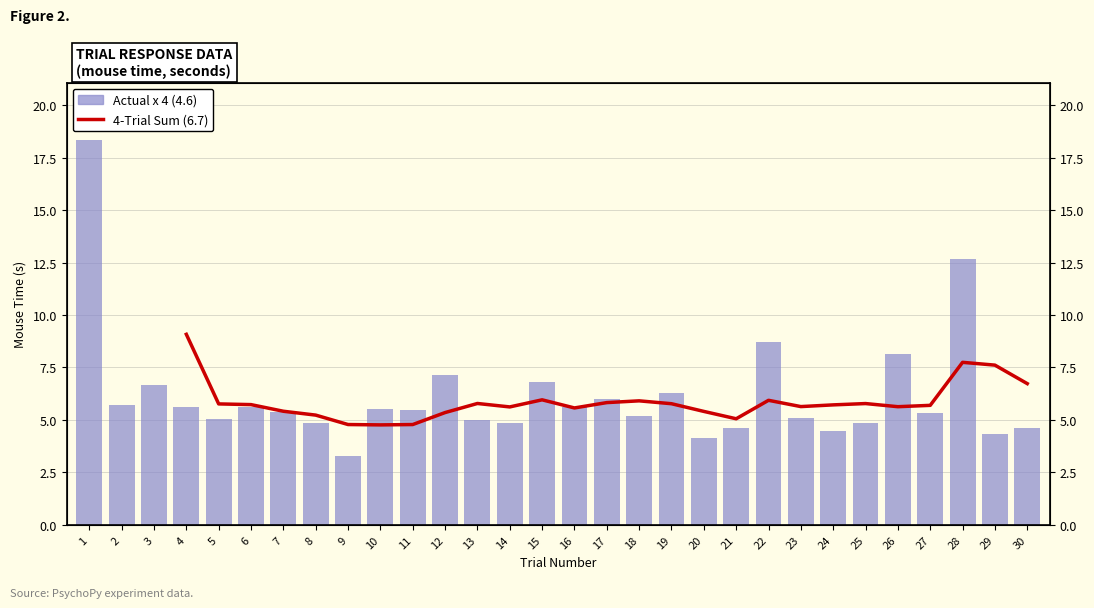

Which category has the lowest value across all series?

9